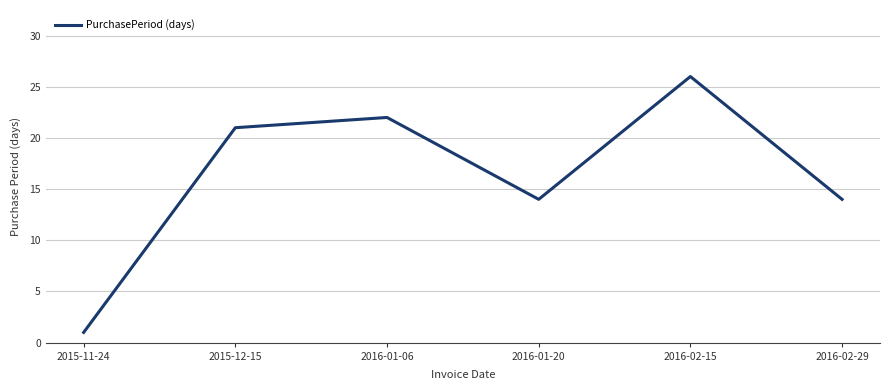

What is the greatest value displayed?

26